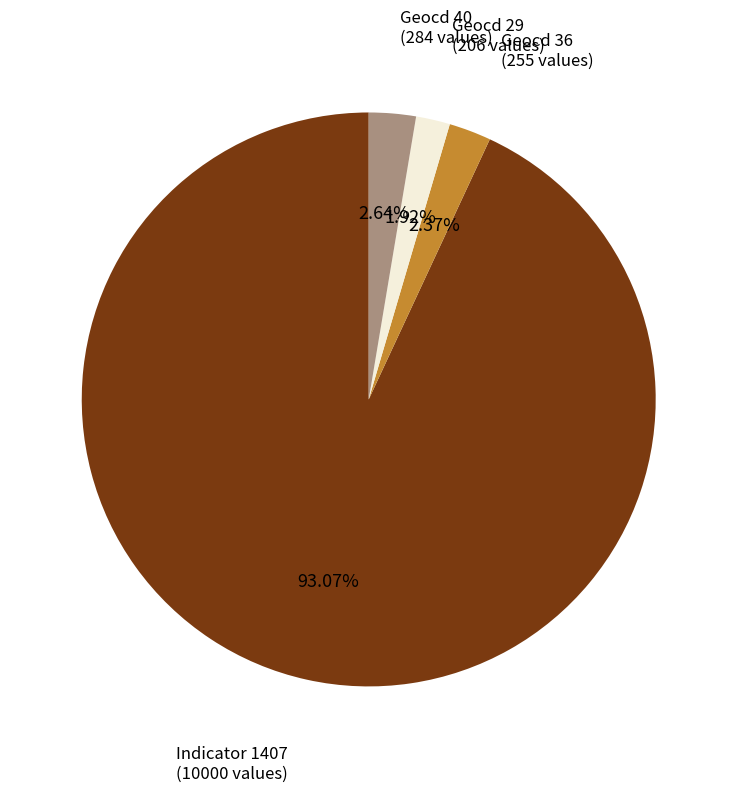

How many segments does this pie chart have?

4